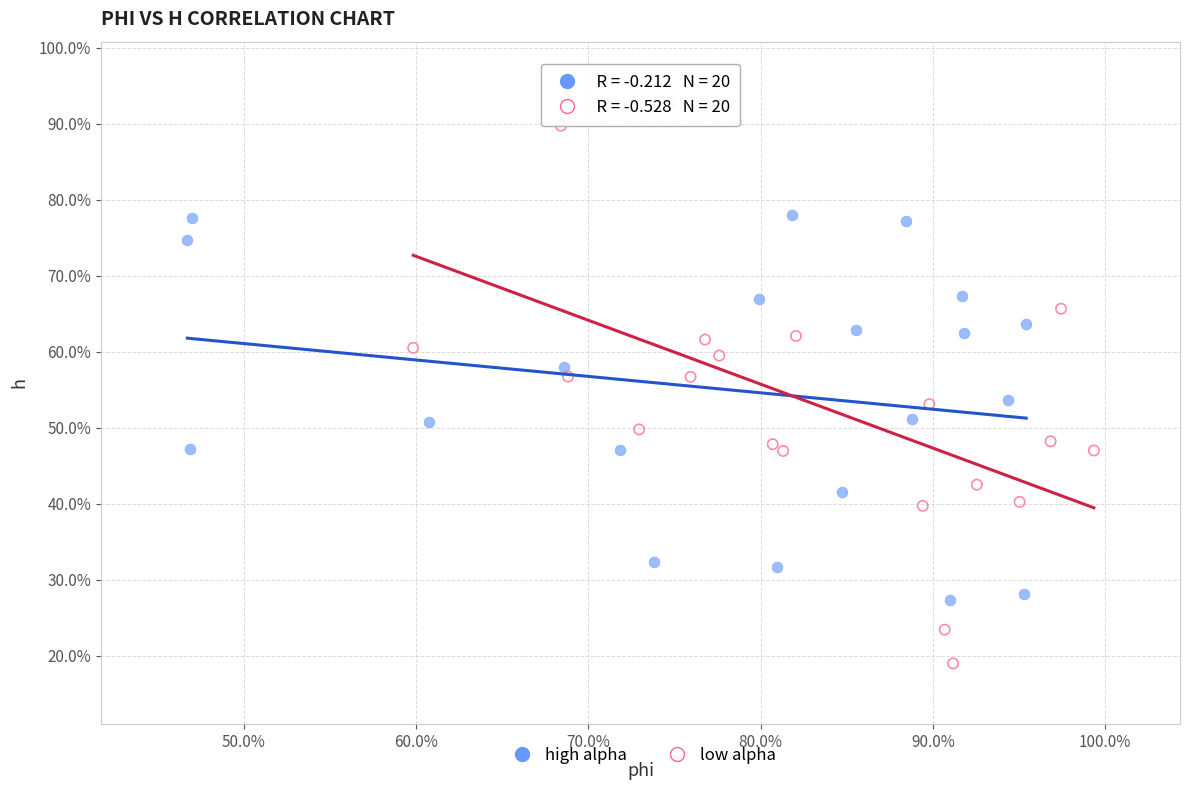

Which series reaches the maximum Y coordinate?

low alpha